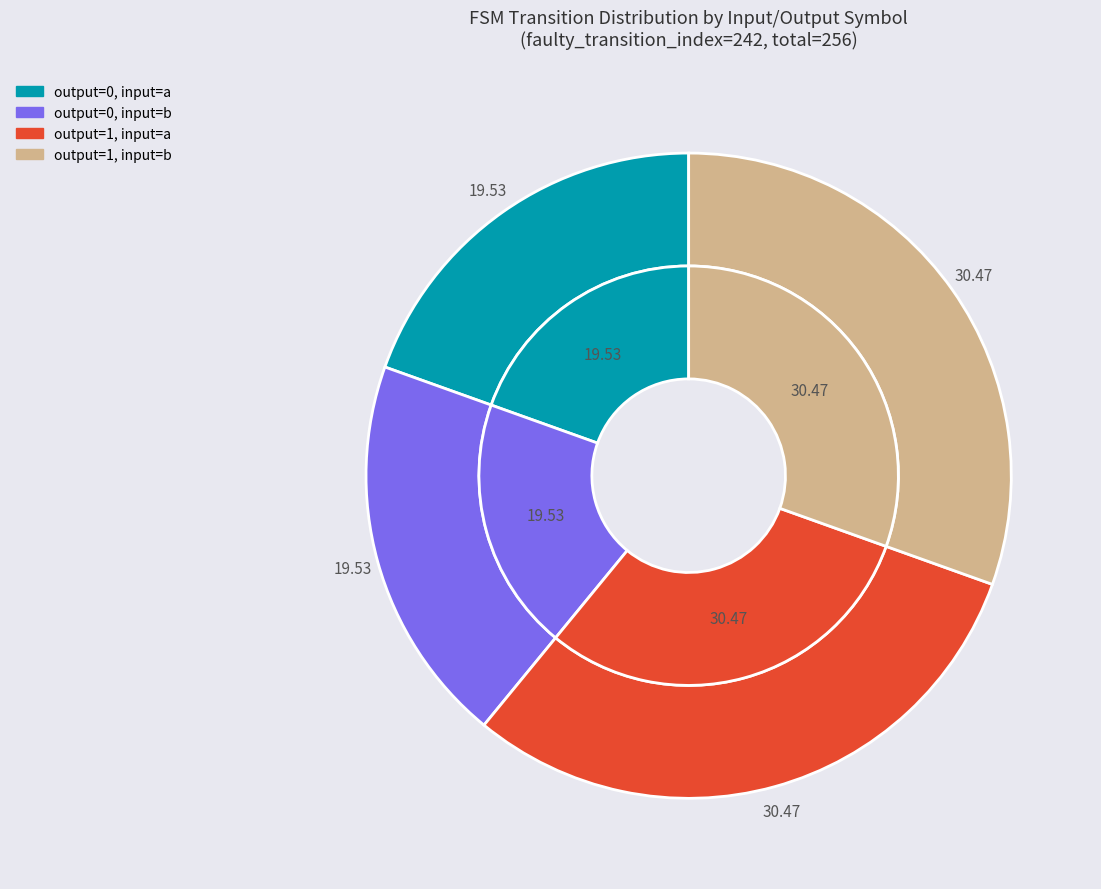

What is the smallest slice in the pie chart?

output_symbol=0, input=a